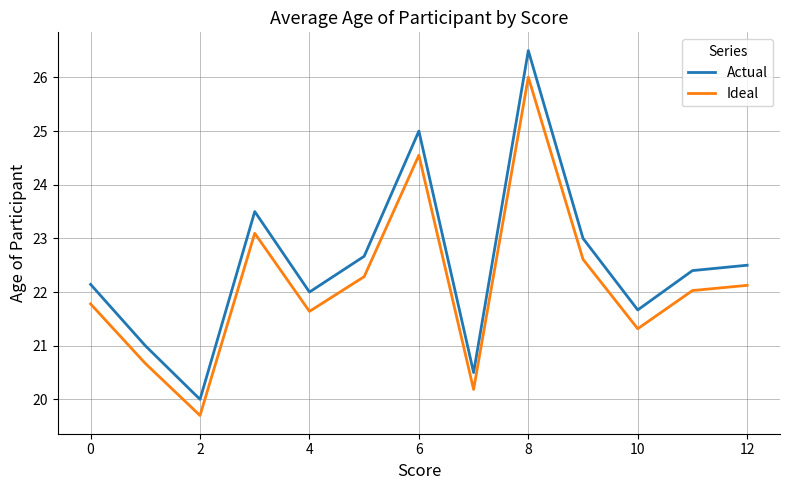

Reading left to right, what are all the values shown in this chart?

Actual: 22.1	21.0	20.0	23.5	22.0	22.7	25.0	20.5	26.5	23.0	21.7	22.4	22.5
Ideal: 21.8	20.7	19.7	23.1	21.6	22.3	24.6	20.2	26.0	22.6	21.3	22.0	22.1